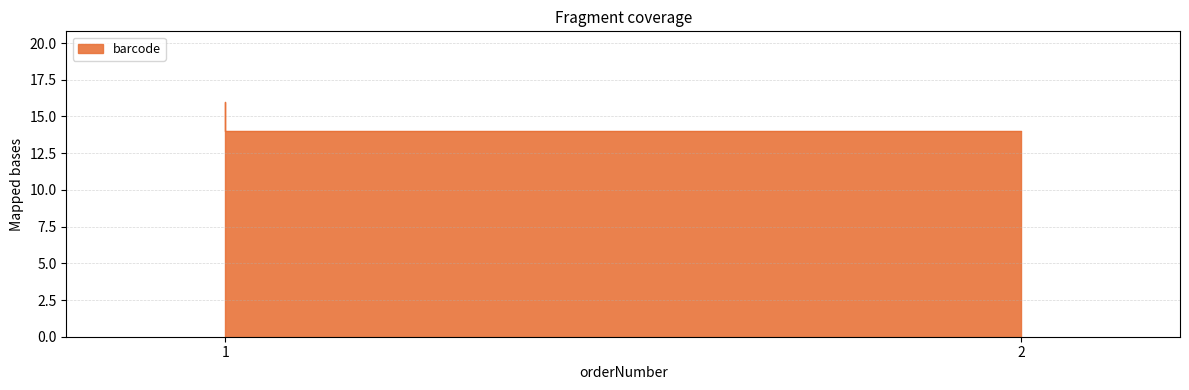

The chart shows a value of 16 at 1. True or false?

True